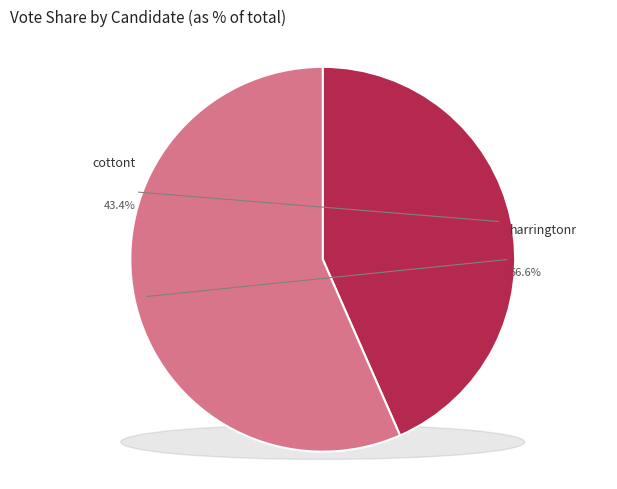

How many segments does this pie chart have?

2